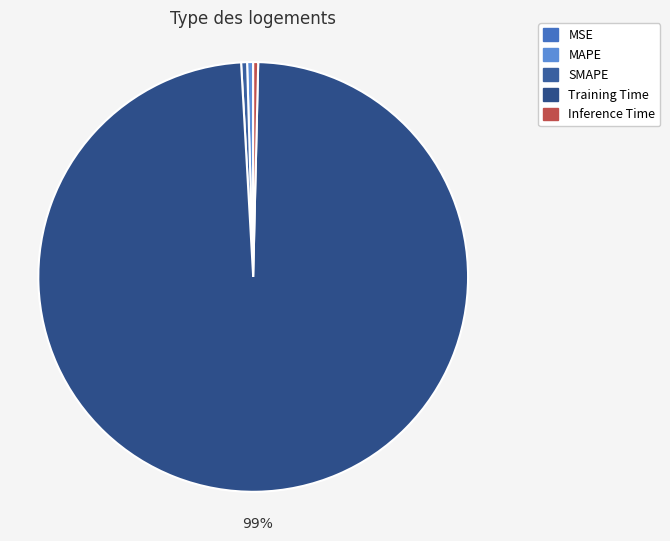

What is the largest slice in the pie chart?

Training Time